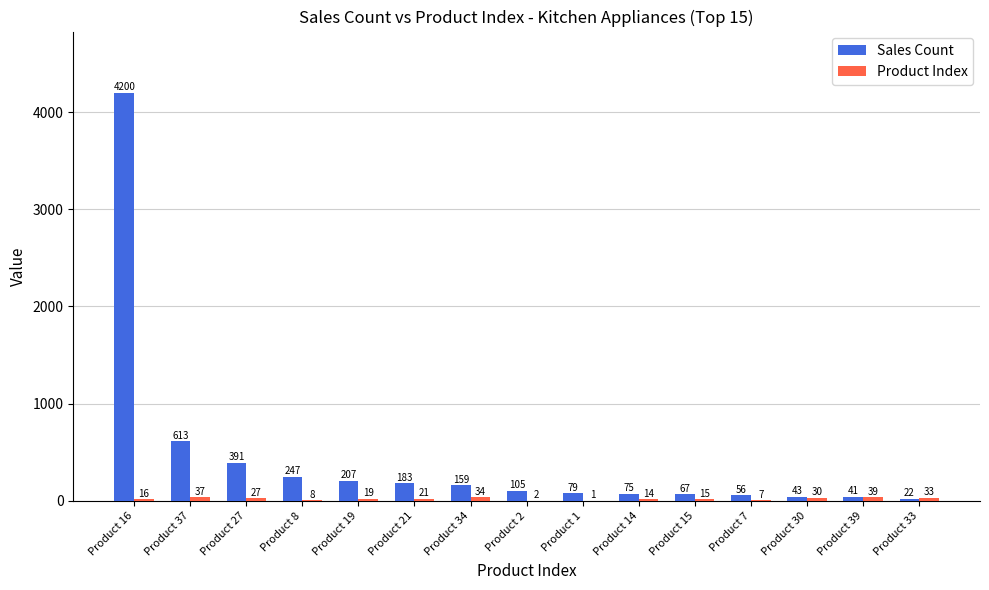

At which category is the sum across all series the highest?

Product 16